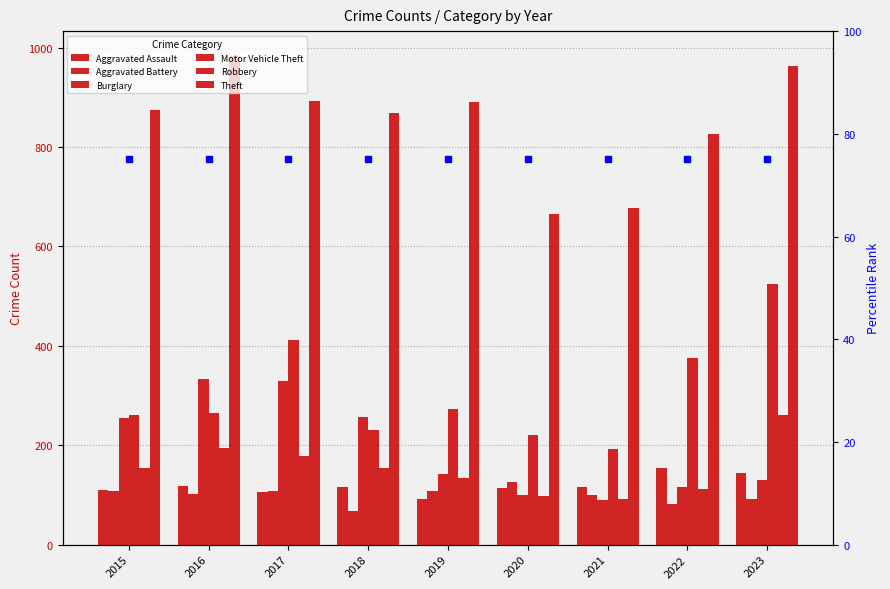

What is the difference between the Theft values at 2018 and 2020?

202